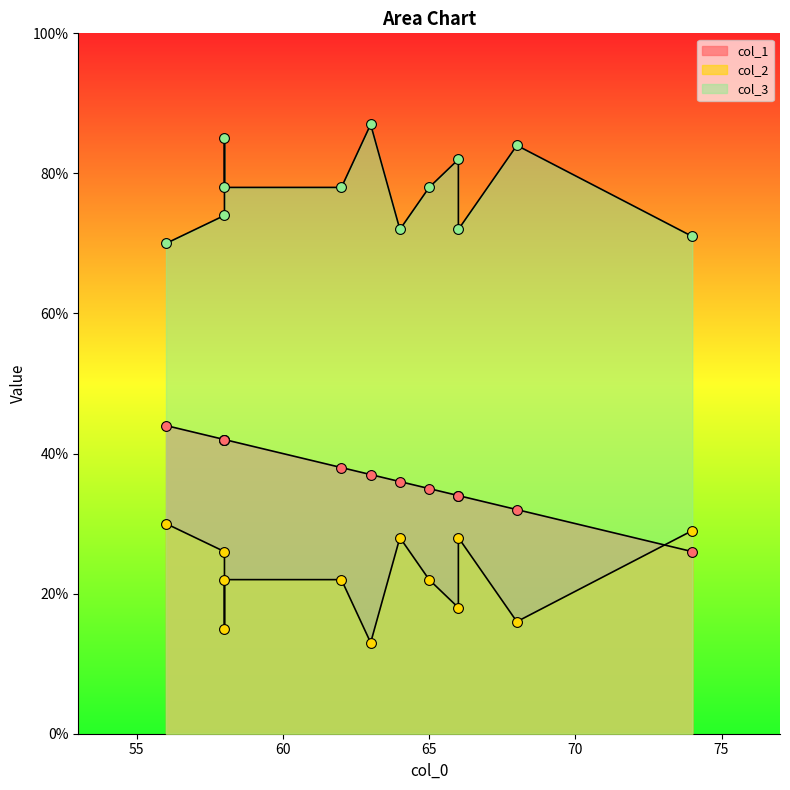

Which series has the largest Y range (max minus min)?

col_1